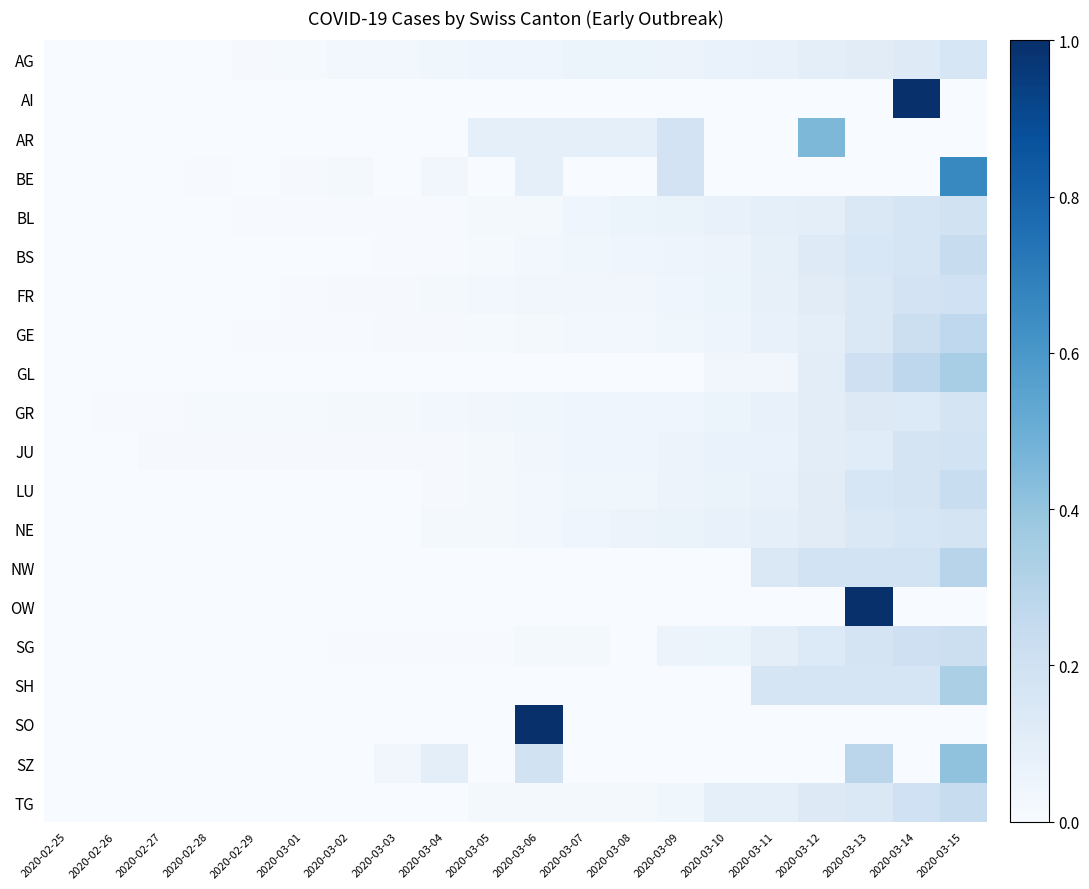

What is the difference between the highest and lowest values at 2020-03-06?

1.0